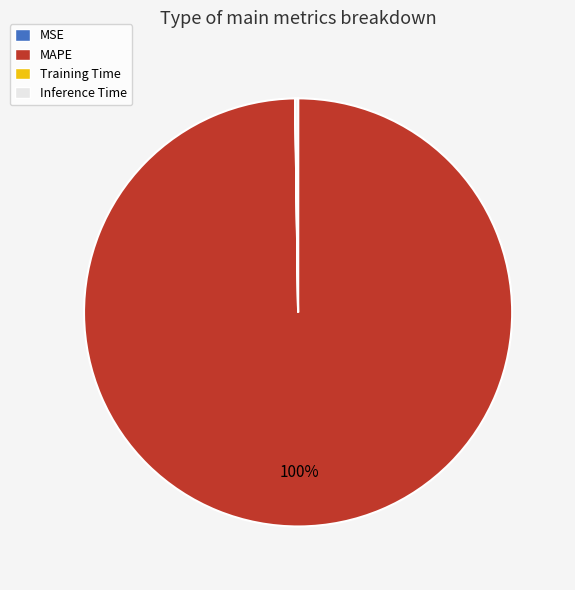

Which category accounts for the majority?

MAPE